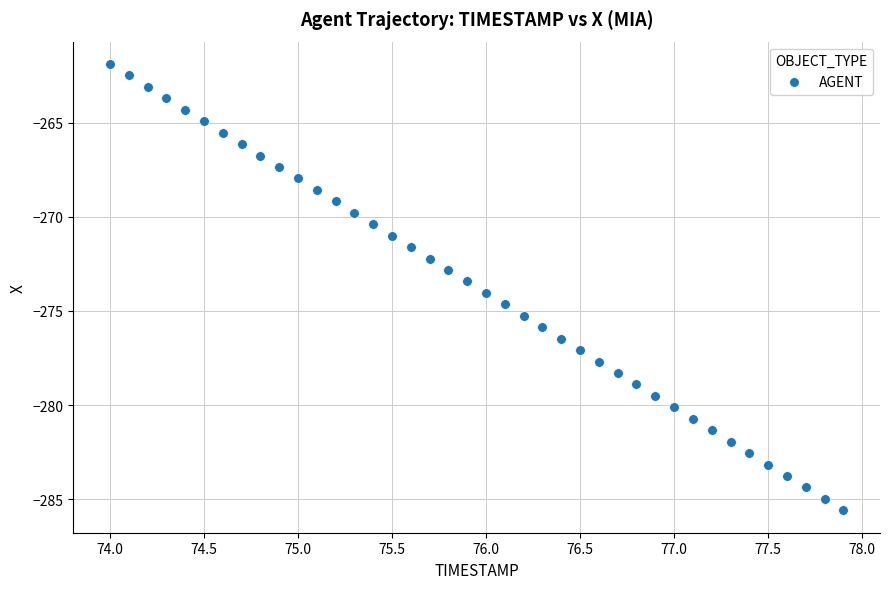

What is the range of X values (max minus min)?

3.9